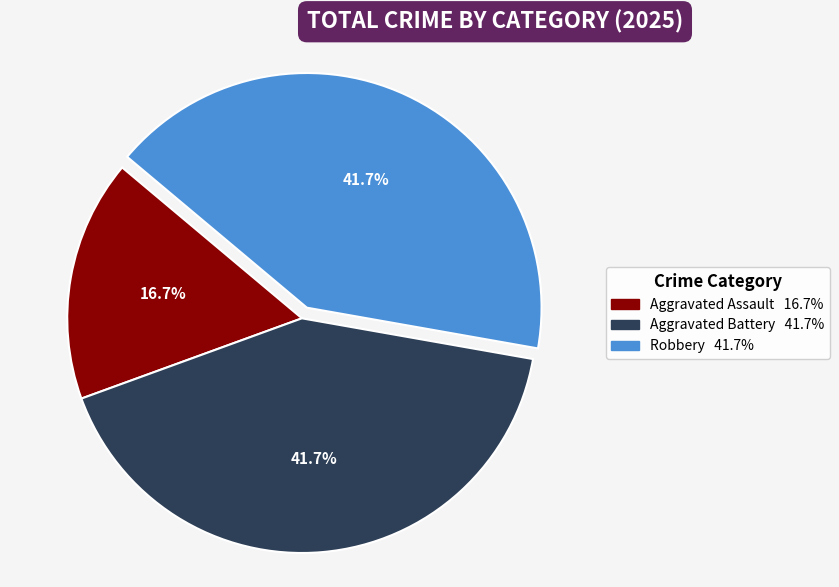

What is the largest slice in the pie chart?

Aggravated Battery